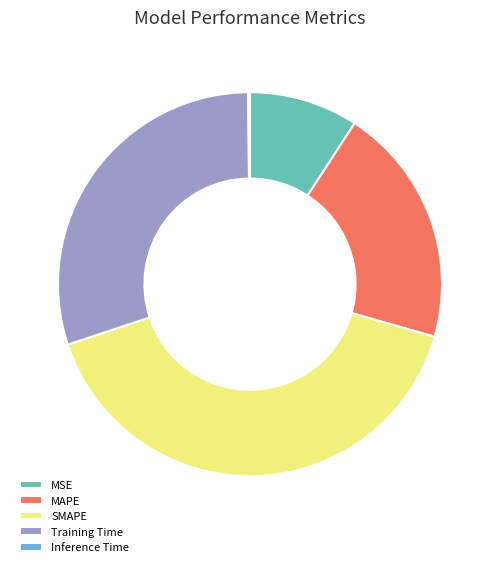

Rank the categories by value from lowest to highest.

Inference Time, MSE, MAPE, Training Time, SMAPE